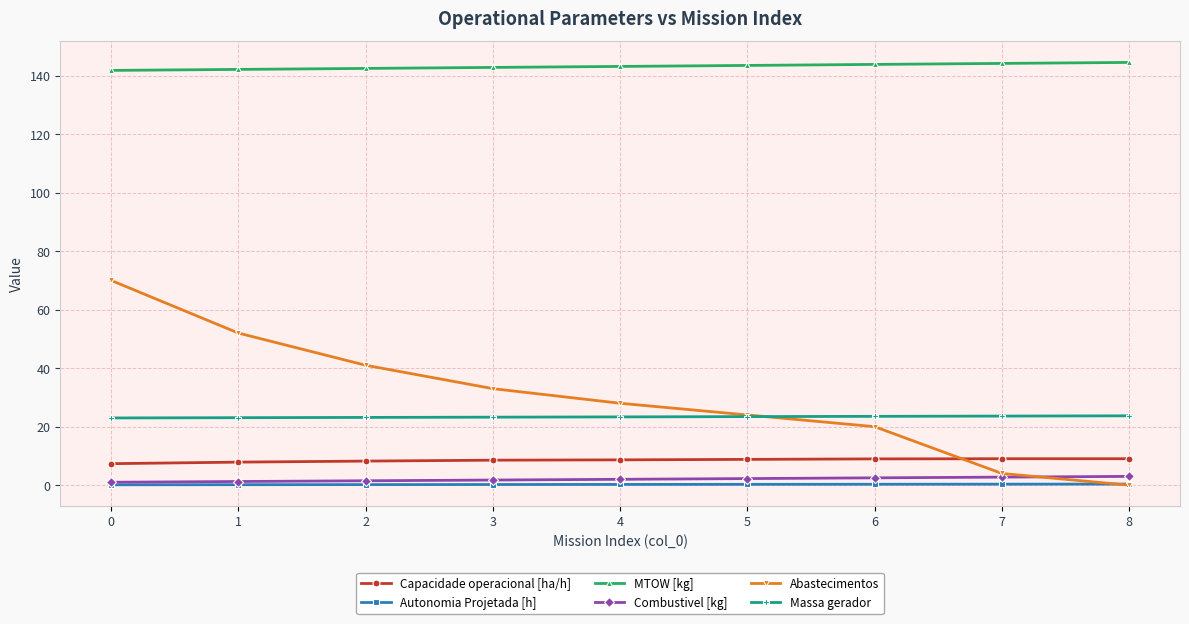

True or false: MTOW [kg] and Massa gerador intersect in this chart.

False